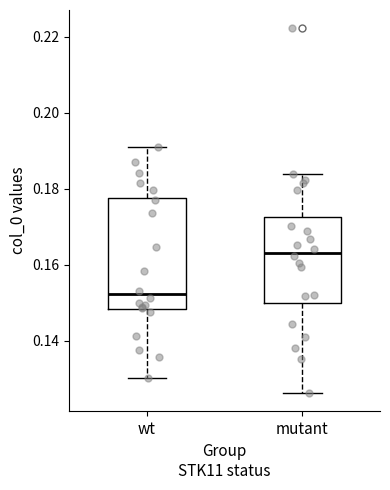

Where does the upper whisker of the box for wt end on the y-axis? The values are not printed on the chart, so give them approximately, as read against the axis.

0.190